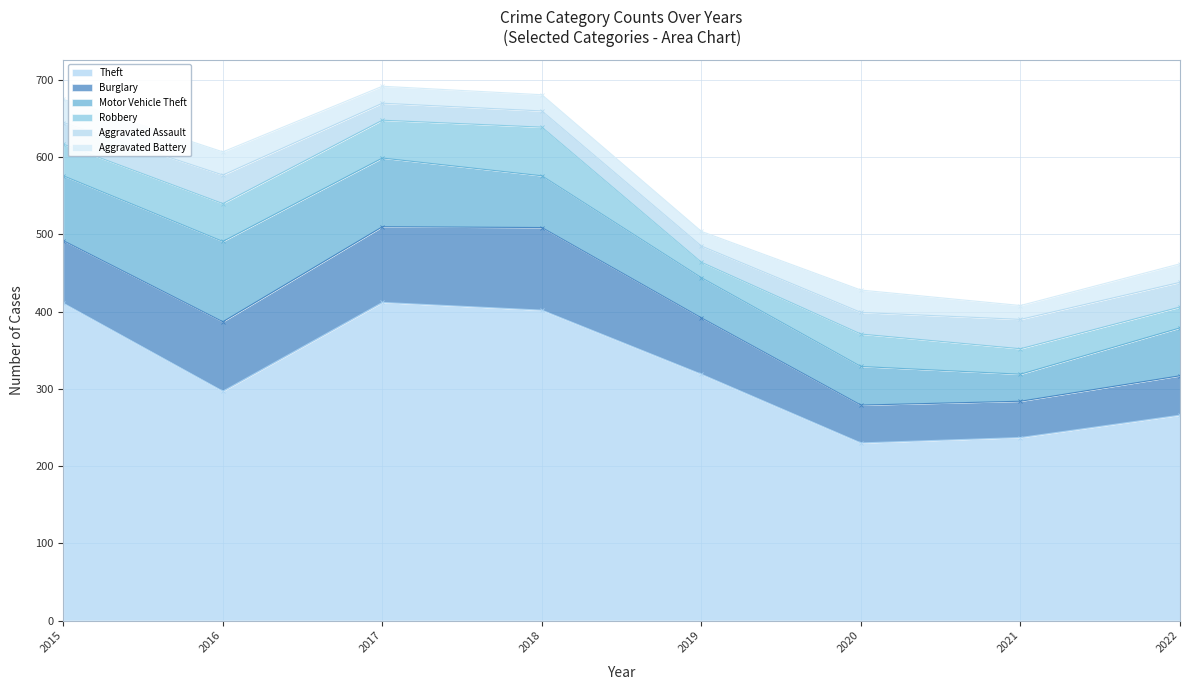

Between 2018 and 2022, which series saw the biggest shift?

Theft